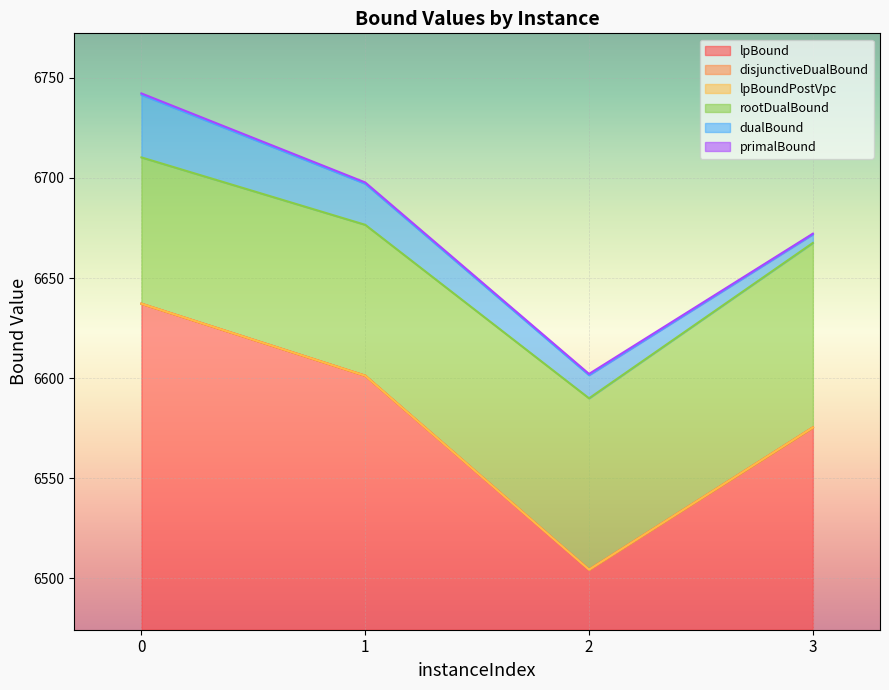

At which label does rootDualBound reach its minimum?

2